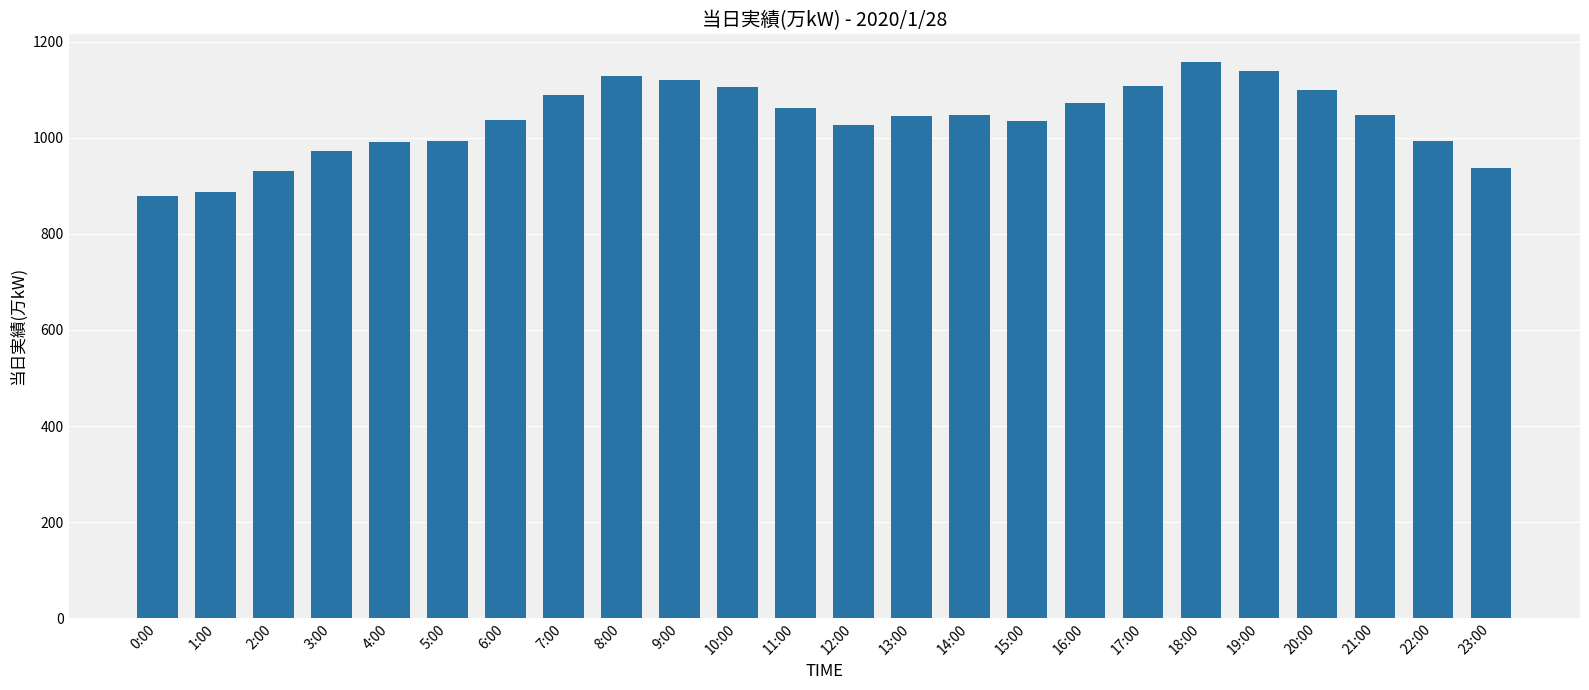

What is the label of the 15th bar from the right?

9:00